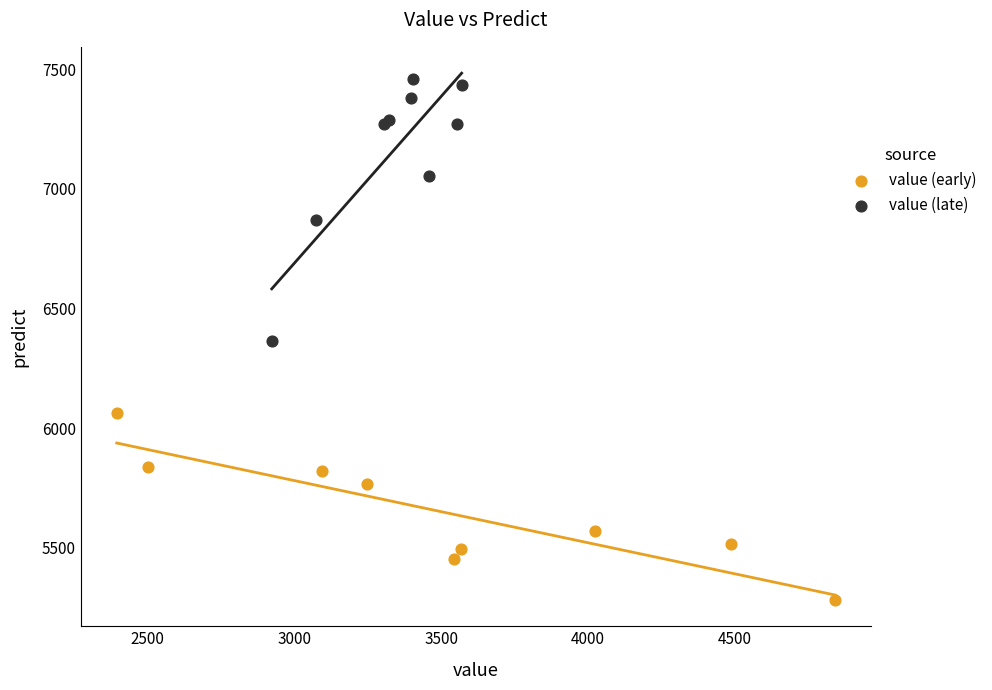

What are all the series names shown in the legend?

value (early), value (late)